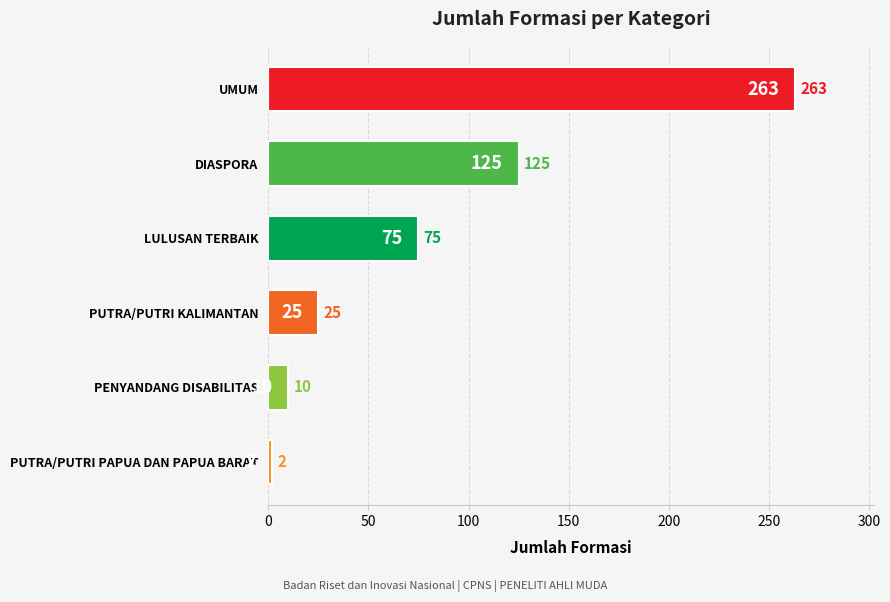

How many values are below 75?

3